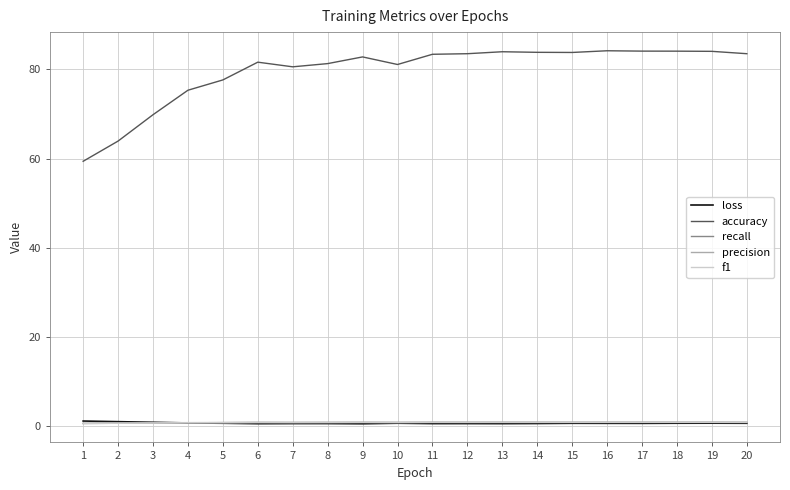

Which series has the widest spread of values?

accuracy